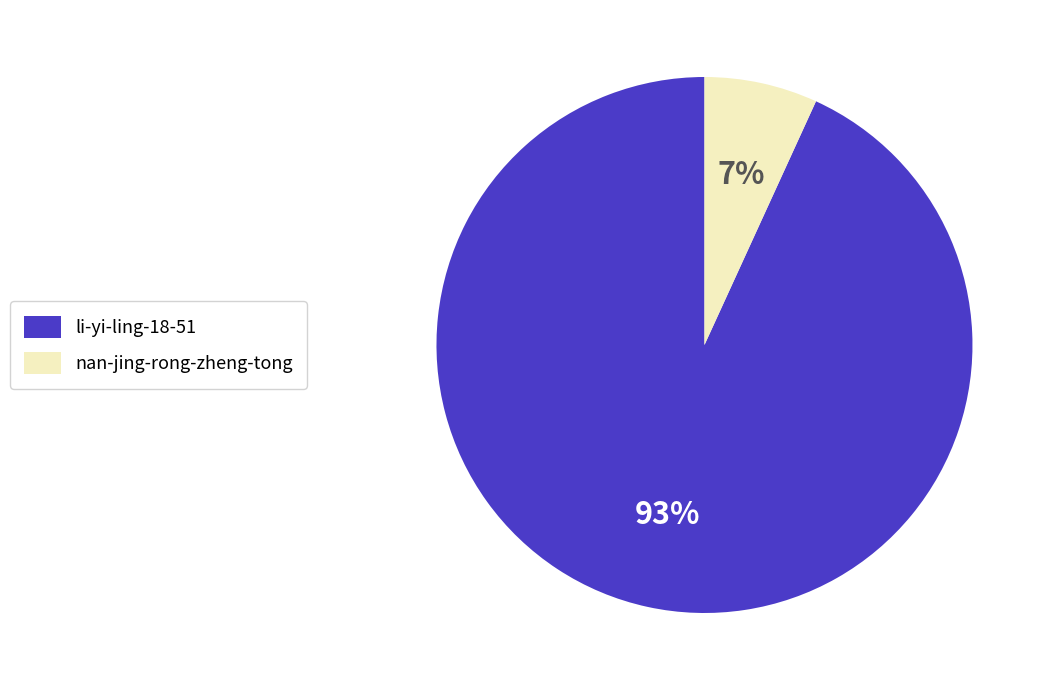

Combined, do nan-jing-rong-zheng-tong and li-yi-ling-18-51 account for over 50%?

Yes